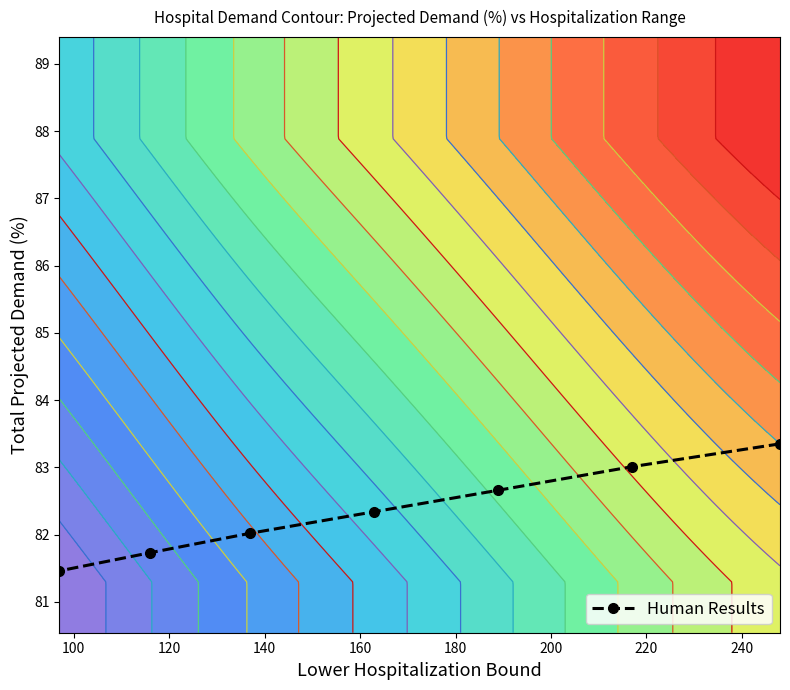

What is the lowest value of the Human Results series?

81.5